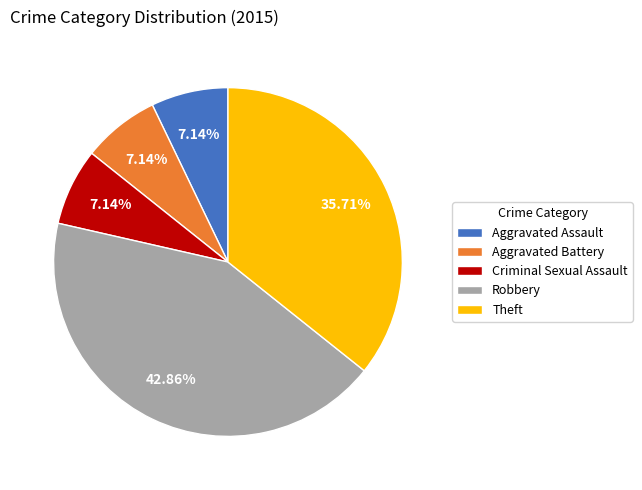

What is the ratio of the value at Robbery to the value at Criminal Sexual Assault?

6.0